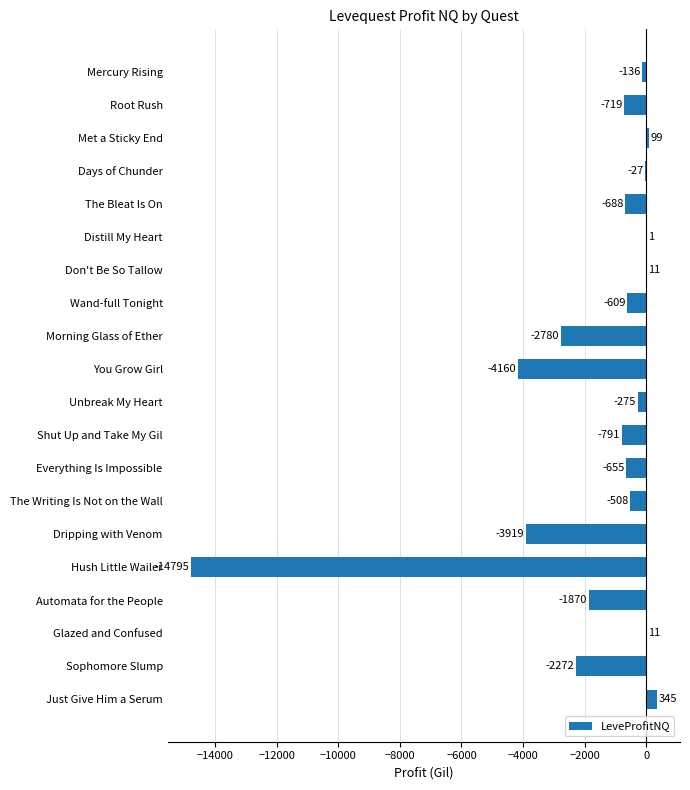

What is the greatest value displayed?

345.0